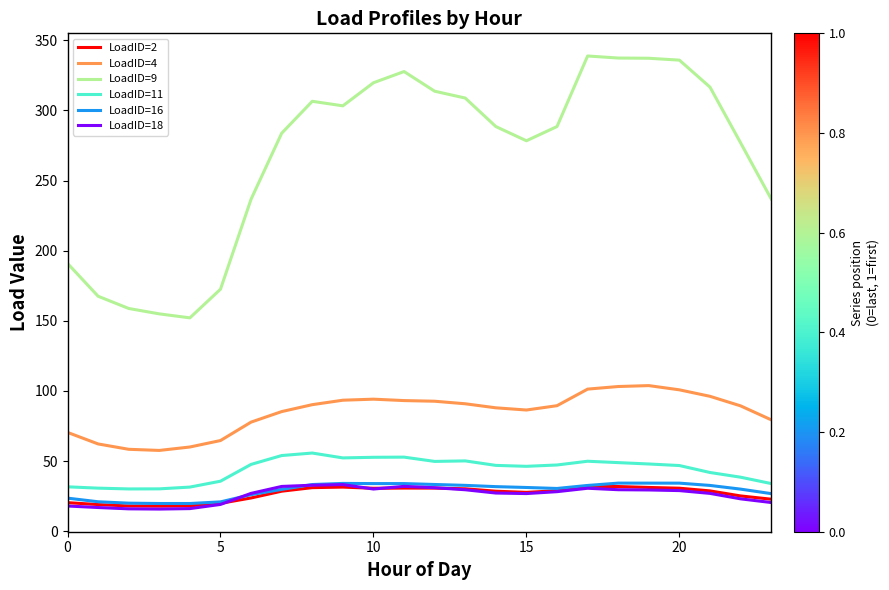

Which series has the largest total across all categories?

LoadID=9